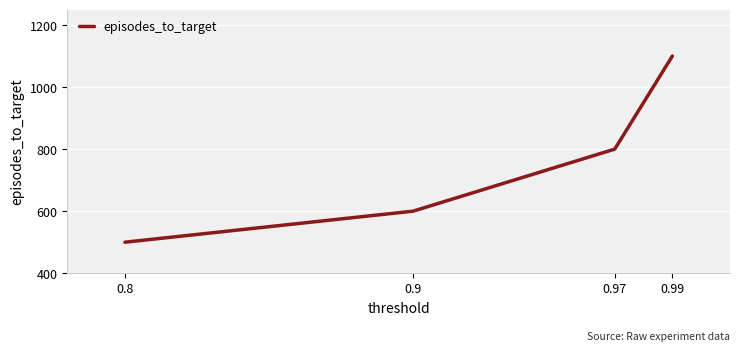

List the labels in order of value, smallest first.

0.8, 0.9, 0.97, 0.99